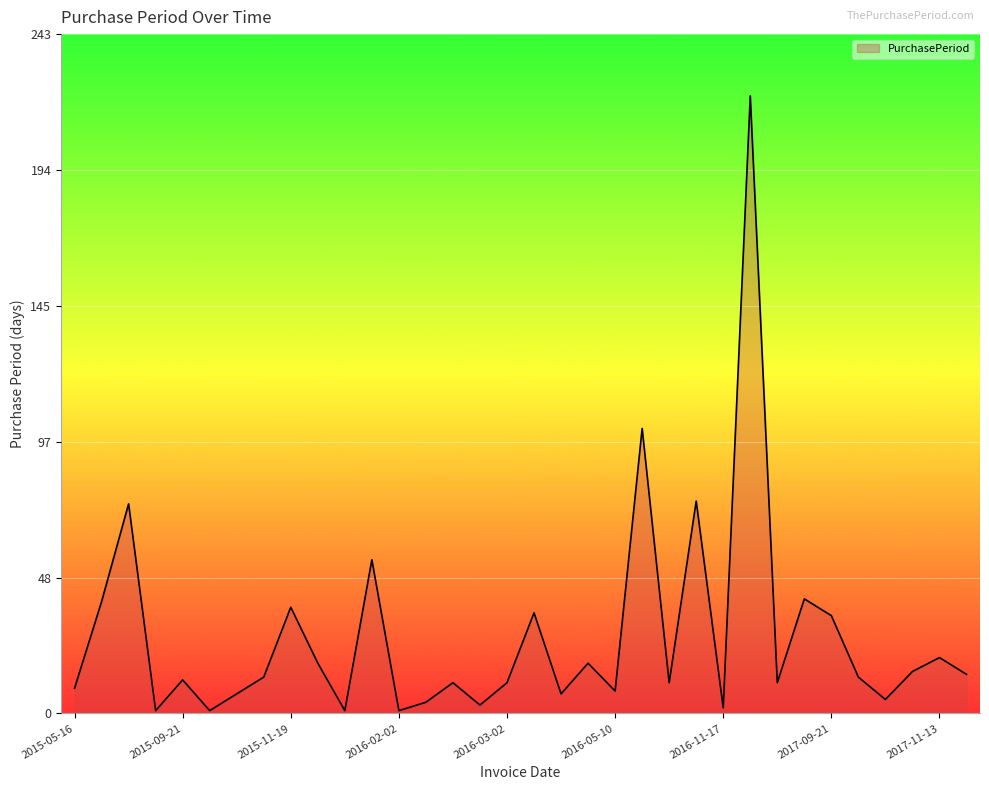

Does the chart display data point markers on the line(s)?

No